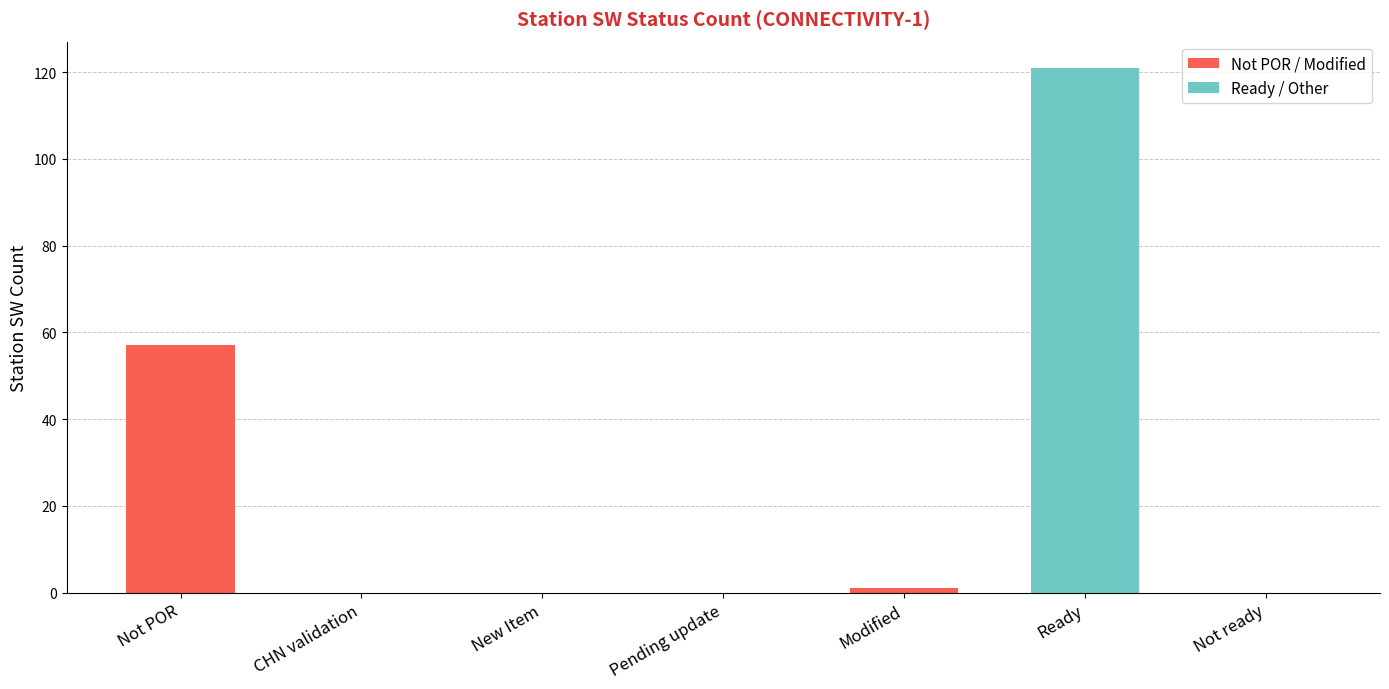

What is the difference between the maximum and minimum values?

121